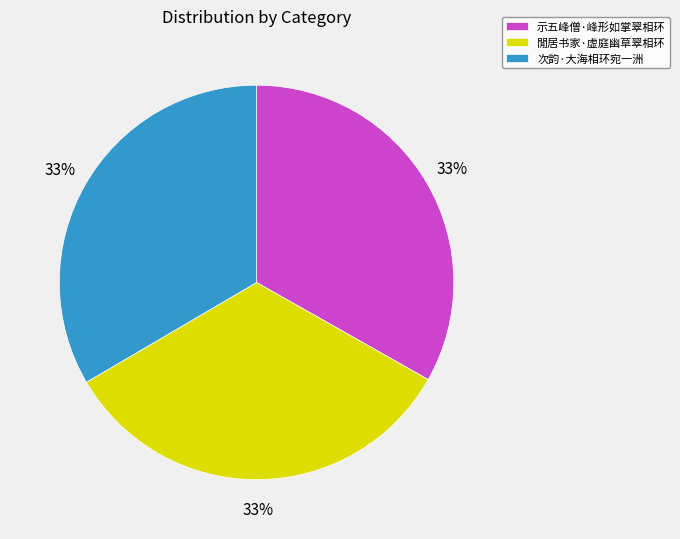

To the nearest percent, what is the average slice percentage?

33%